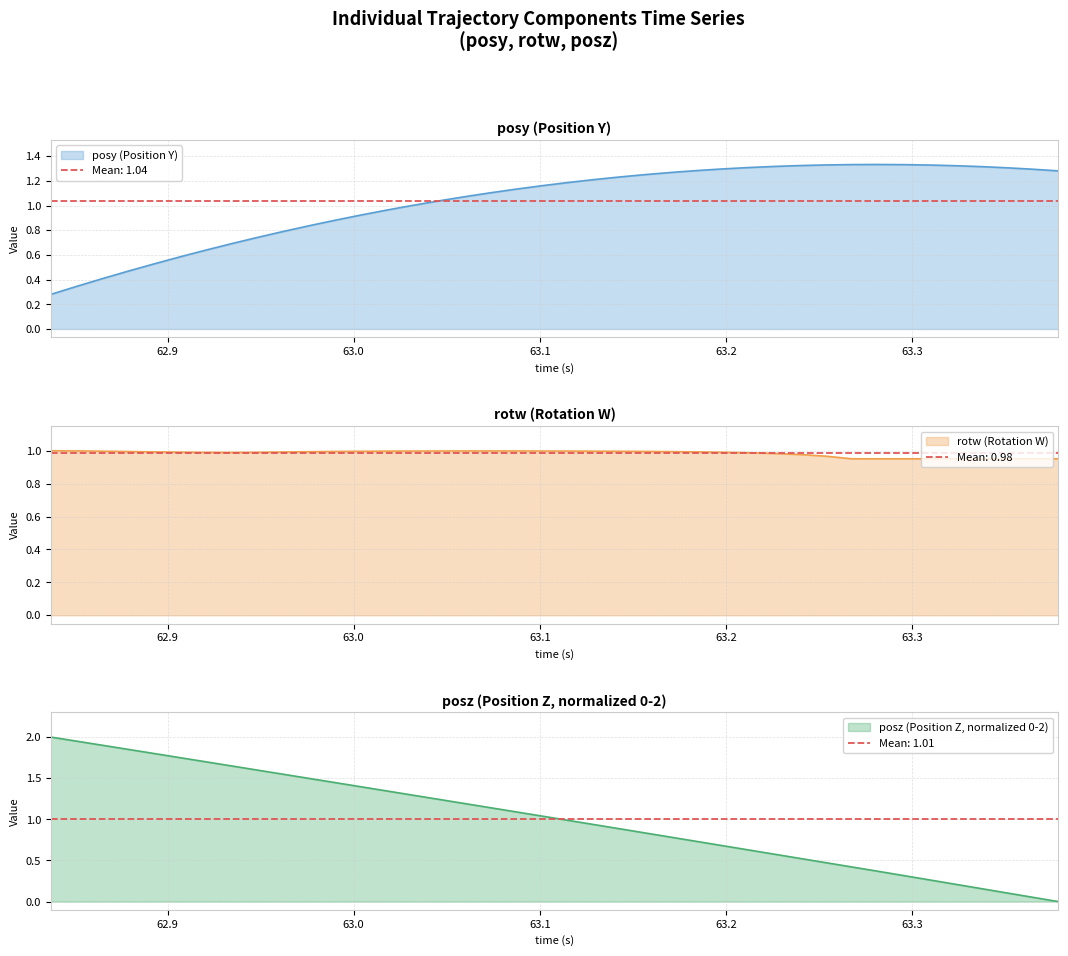

The value of posy at 38 is 0.8. True or false?

False